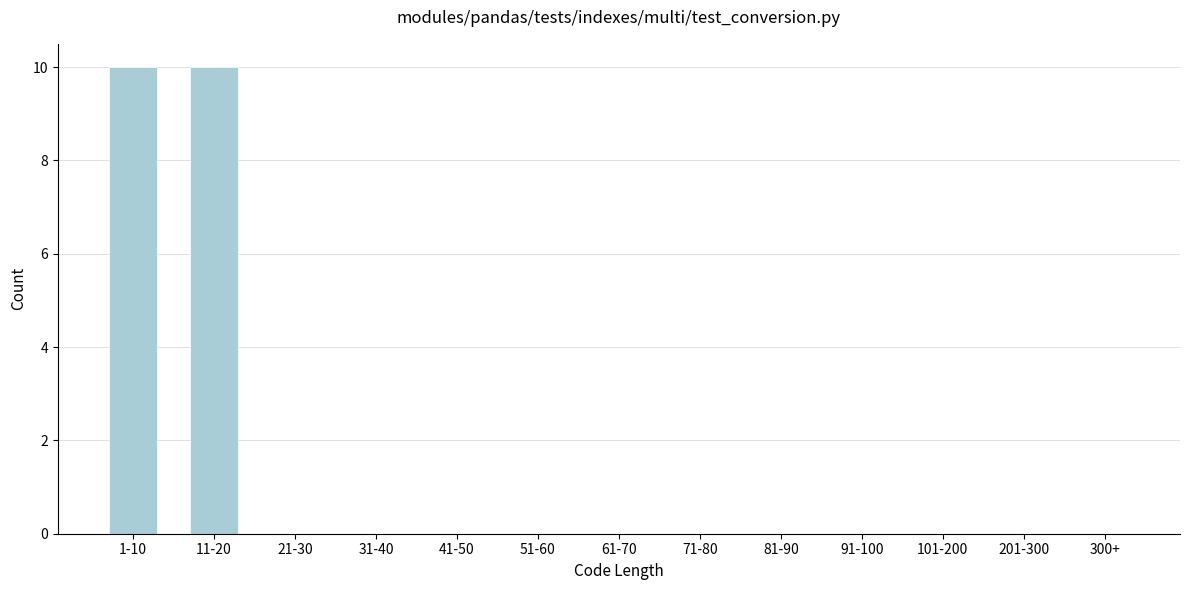

Reading left to right, extract all data points from this chart.

1-10=10	11-20=10	21-30=0	31-40=0	41-50=0	51-60=0	61-70=0	71-80=0	81-90=0	91-100=0	101-200=0	201-300=0	300+=0